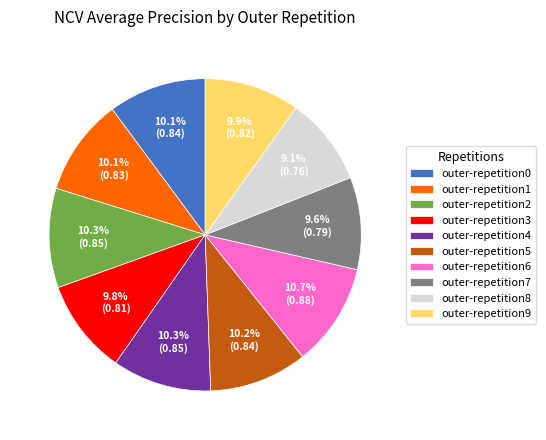

The outer-repetition2 slice represents 10% of the pie. True or false?

True